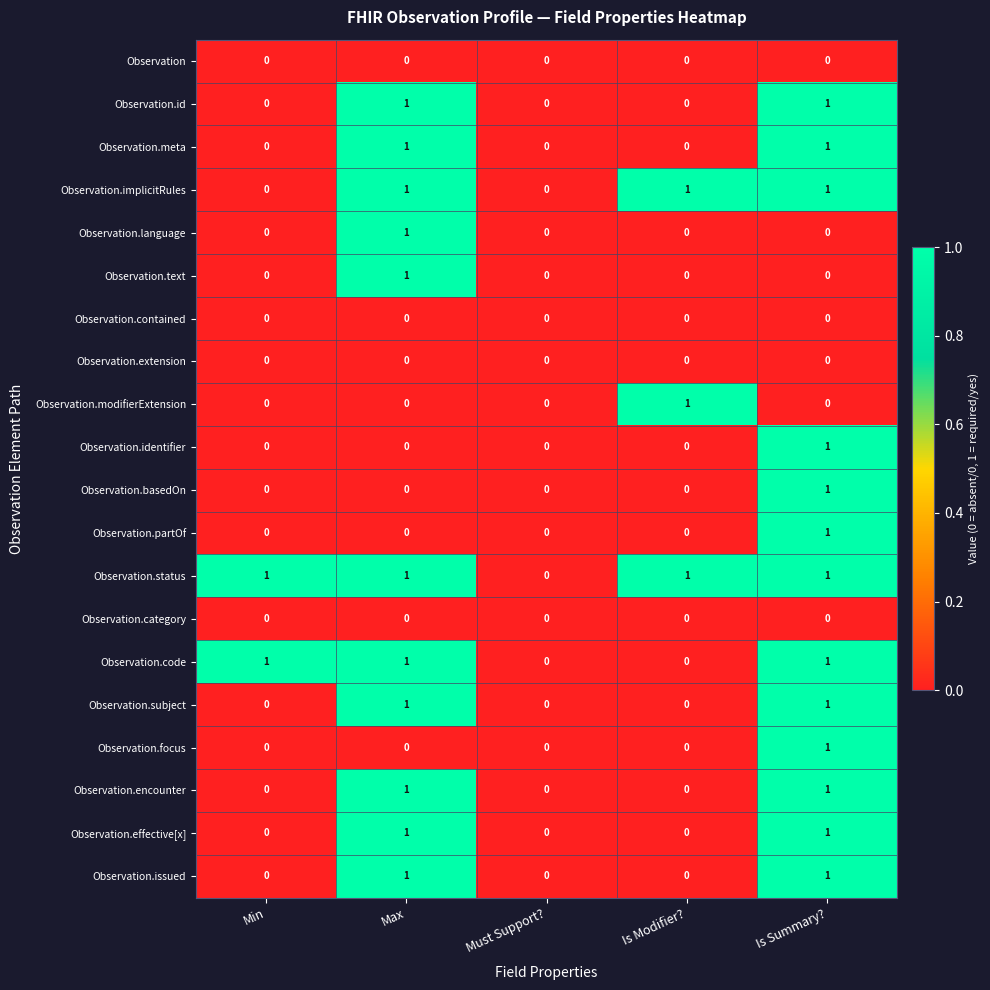

What is the total value across all series at Is Summary??

13